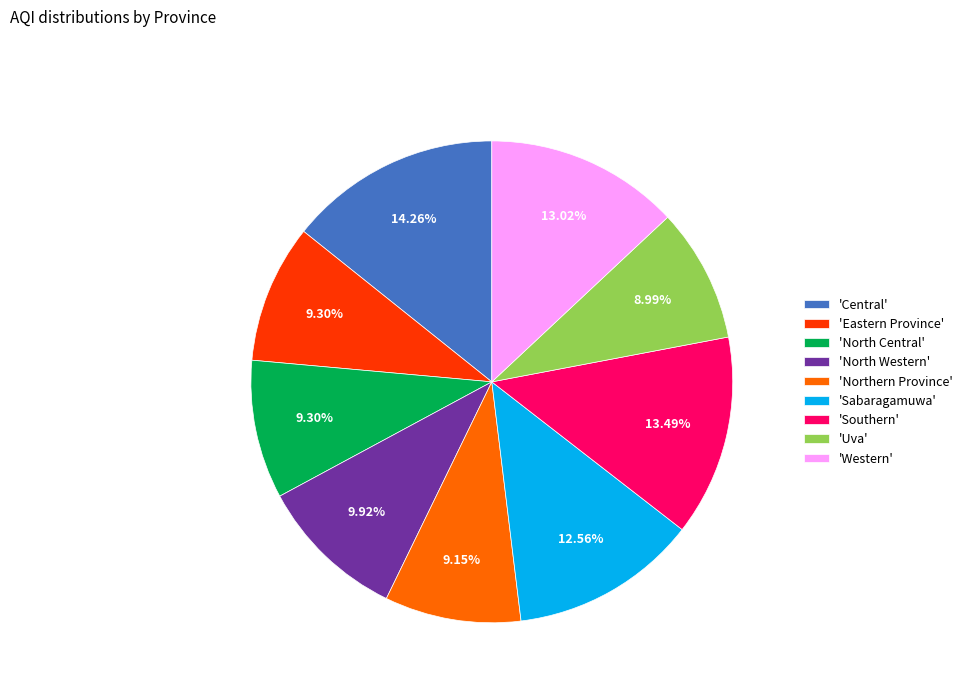

What is the largest slice in the pie chart?

'Central'